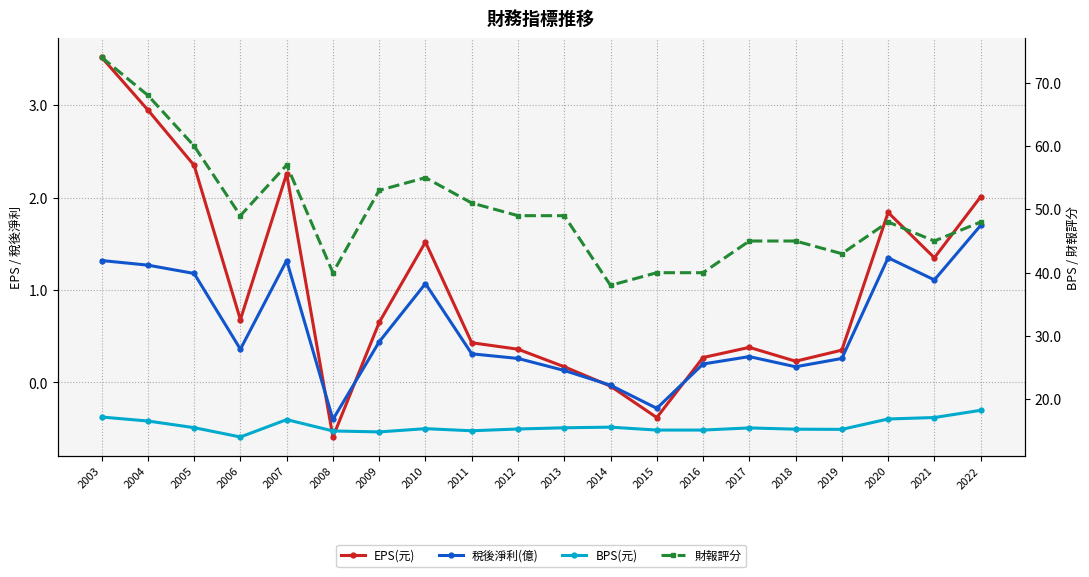

At which label does EPS(元) first exceed 0?

2003